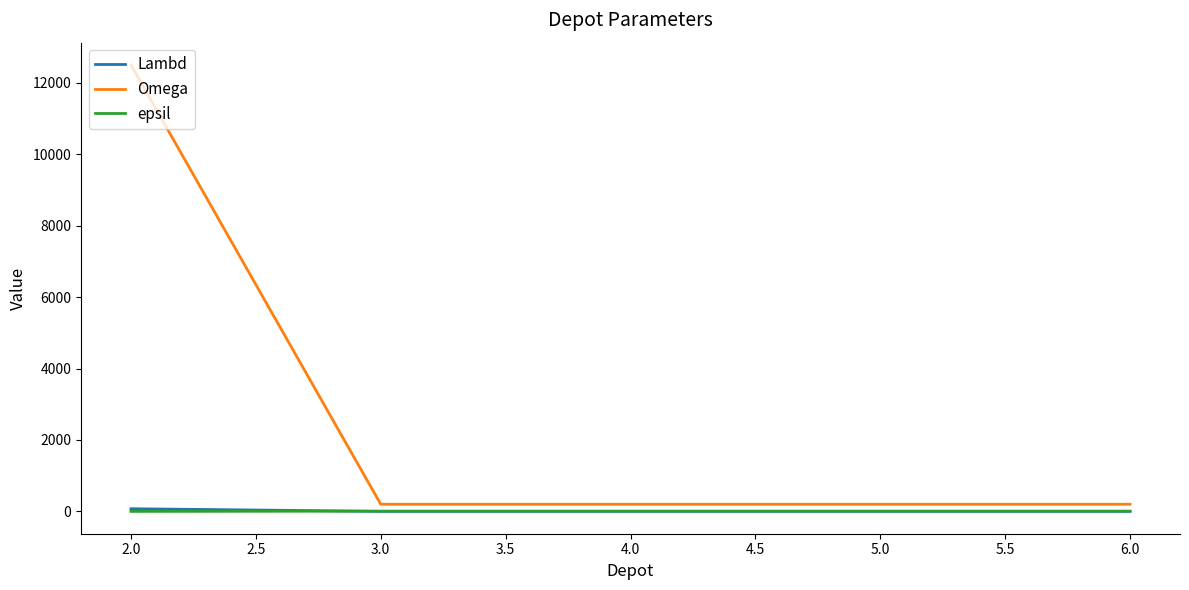

What is the highest value of the Omega series?

12500